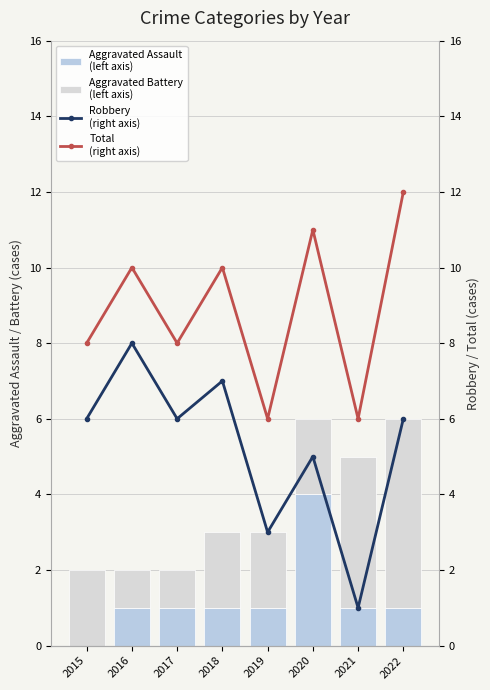

Where does the Robbery series first go above 6?

2016